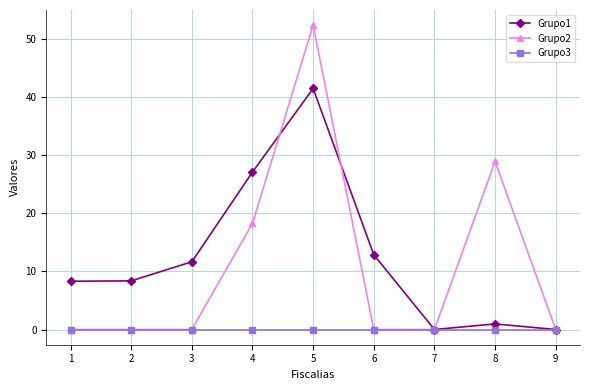

What is the difference between the highest and lowest values at 8?

28.9